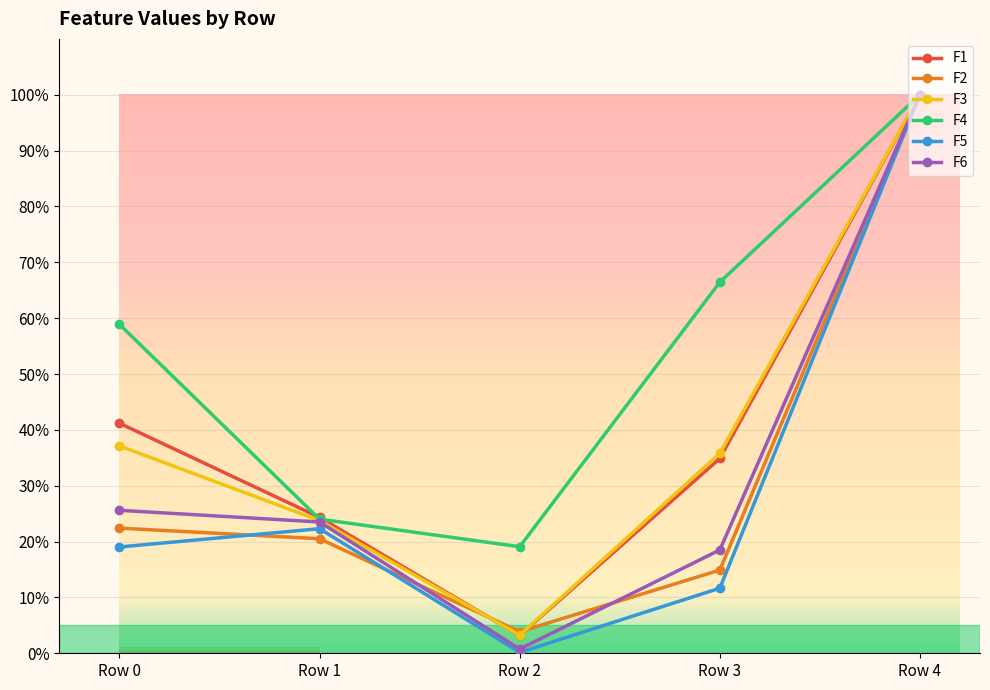

Rank the series at Row 4 from lowest to highest value.

F1, F2, F3, F4, F5, F6